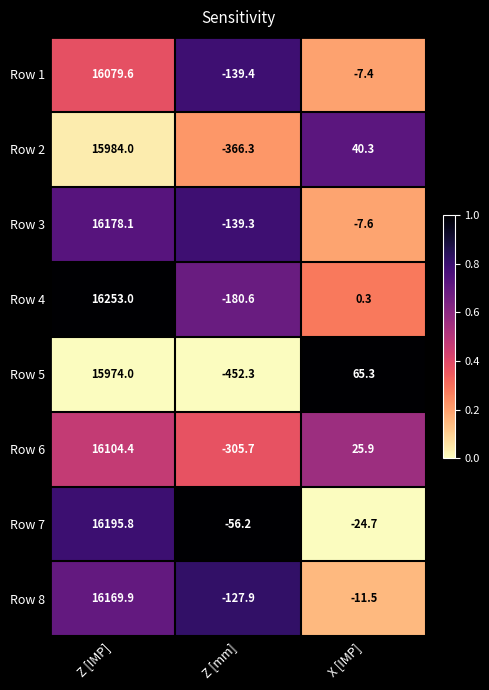

What is the smallest value displayed?

-452.3